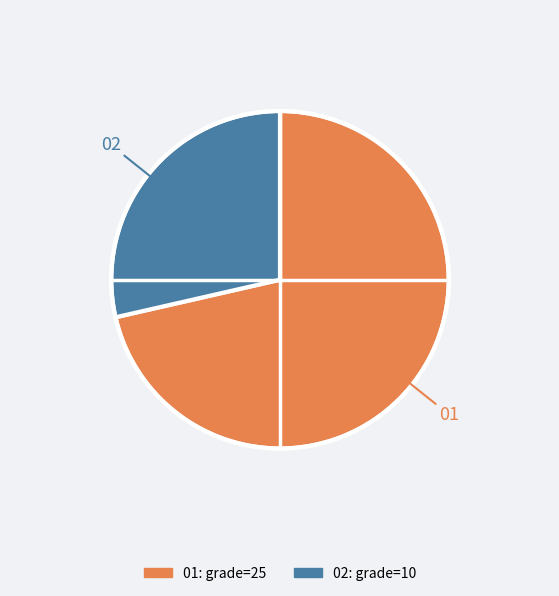

Does any single category account for the majority?

Yes